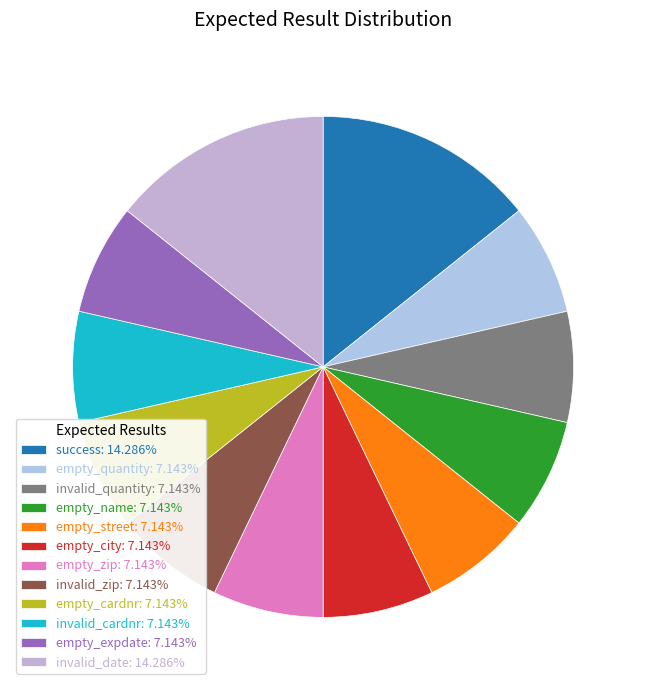

Count the number of slices in the pie.

12